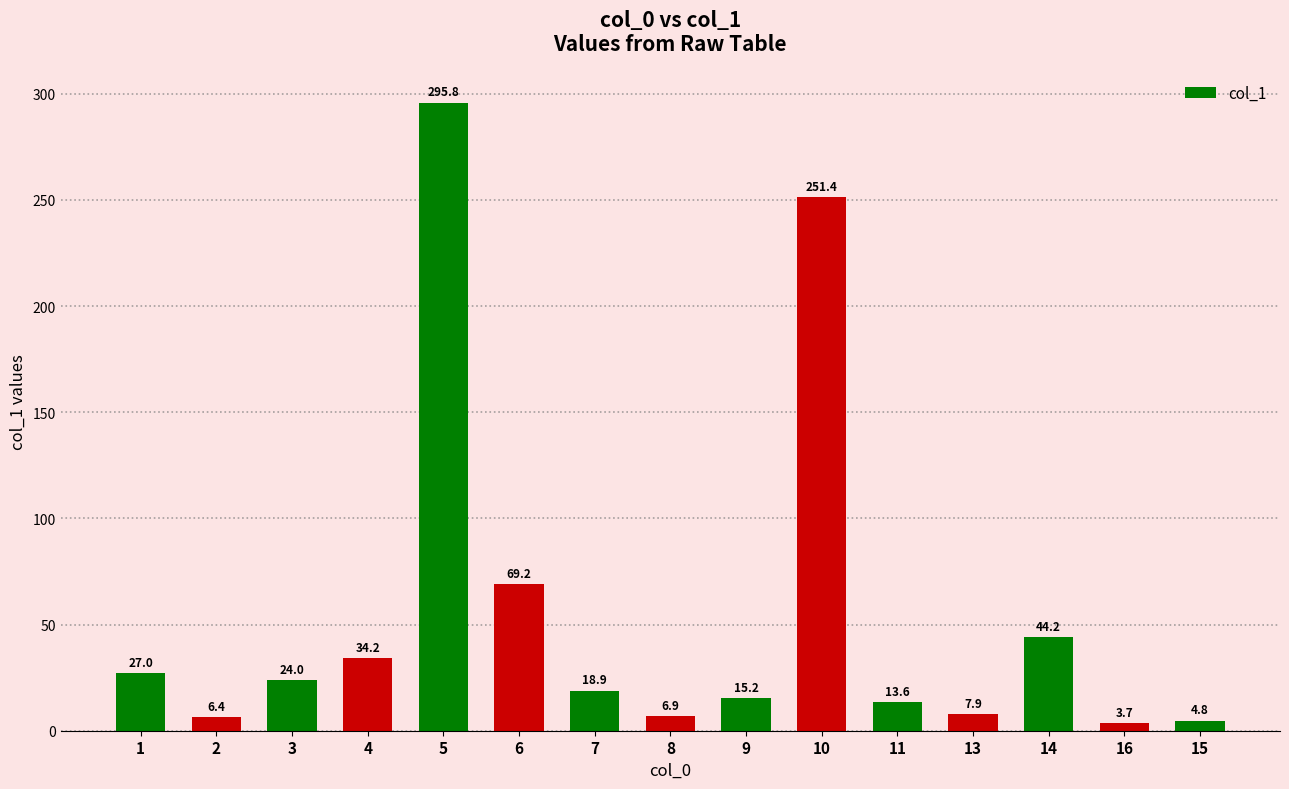

What is the difference between the values at 9 and 10?

236.2